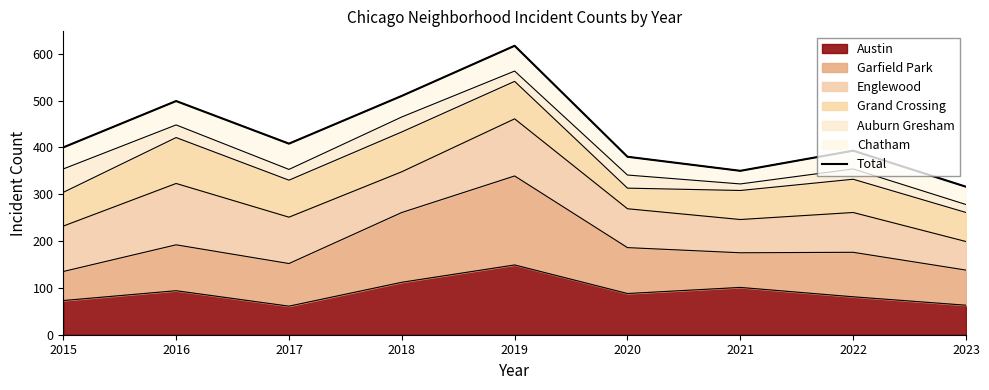

What is the value of the 7th point from the left?

350